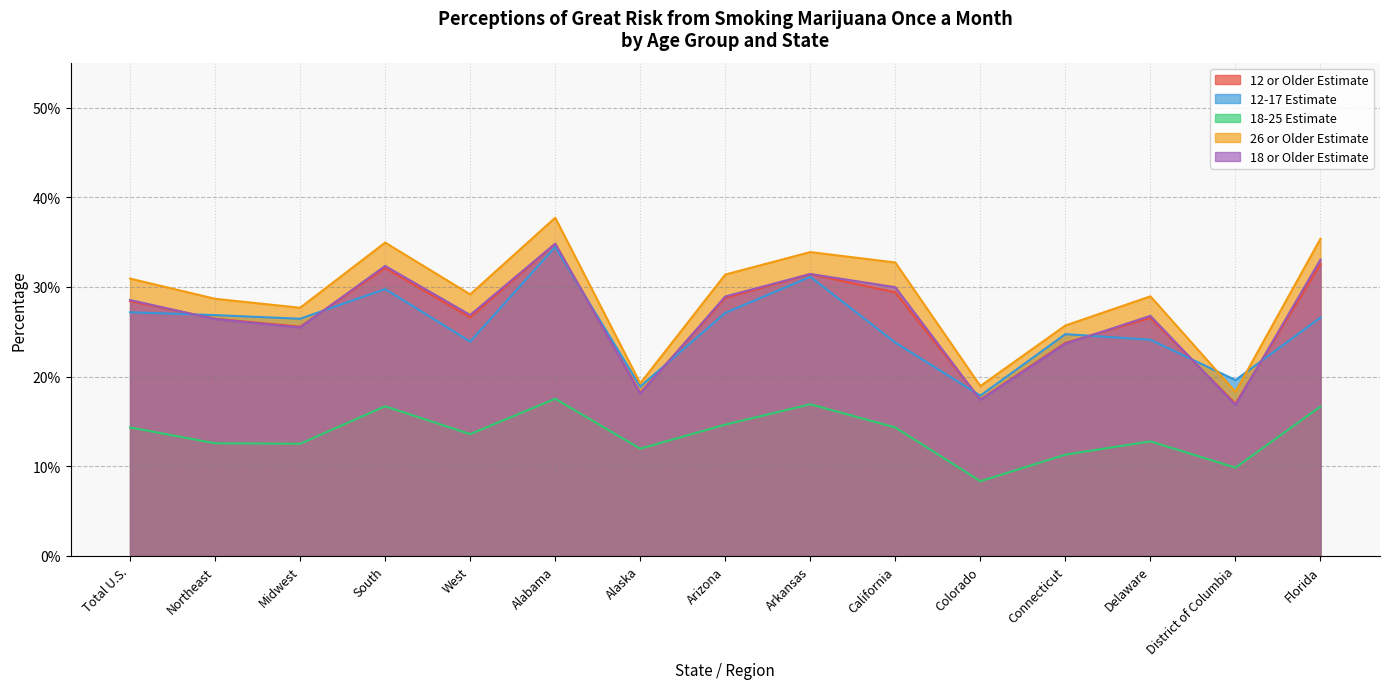

Which series has the largest total across all categories?

26 or Older Estimate